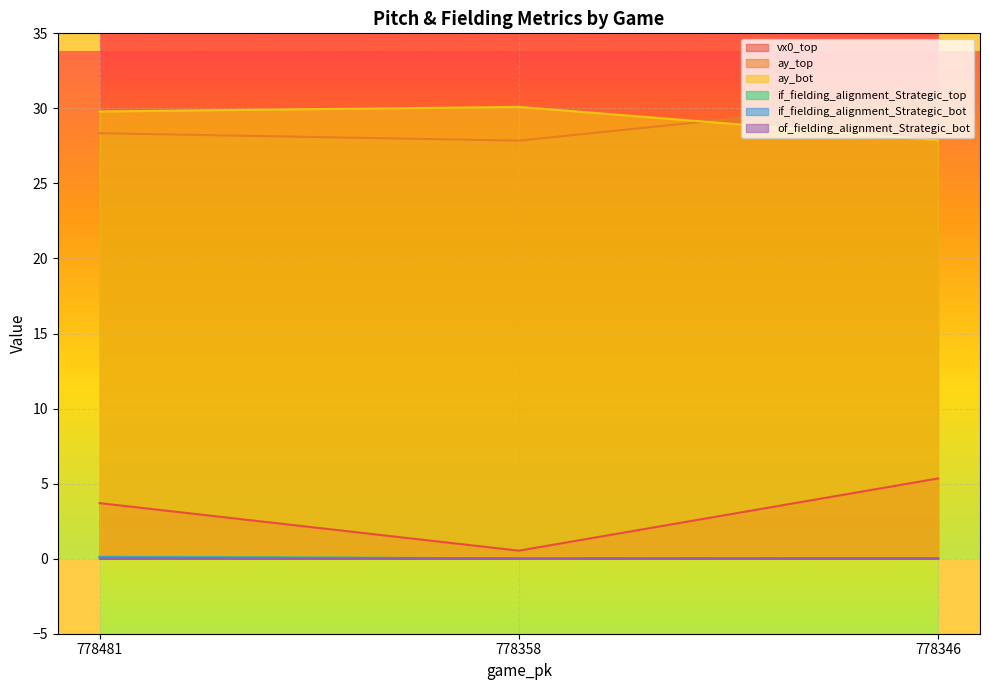

What are all the series names shown in the legend?

vx0_top, ay_top, ay_bot, if_fielding_alignment_Strategic_top, if_fielding_alignment_Strategic_bot, of_fielding_alignment_Strategic_bot